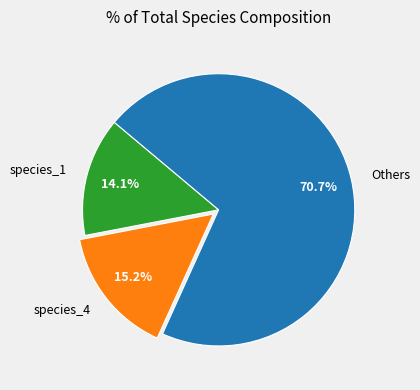

What percentage is the species_4 slice, to the nearest percent?

15%